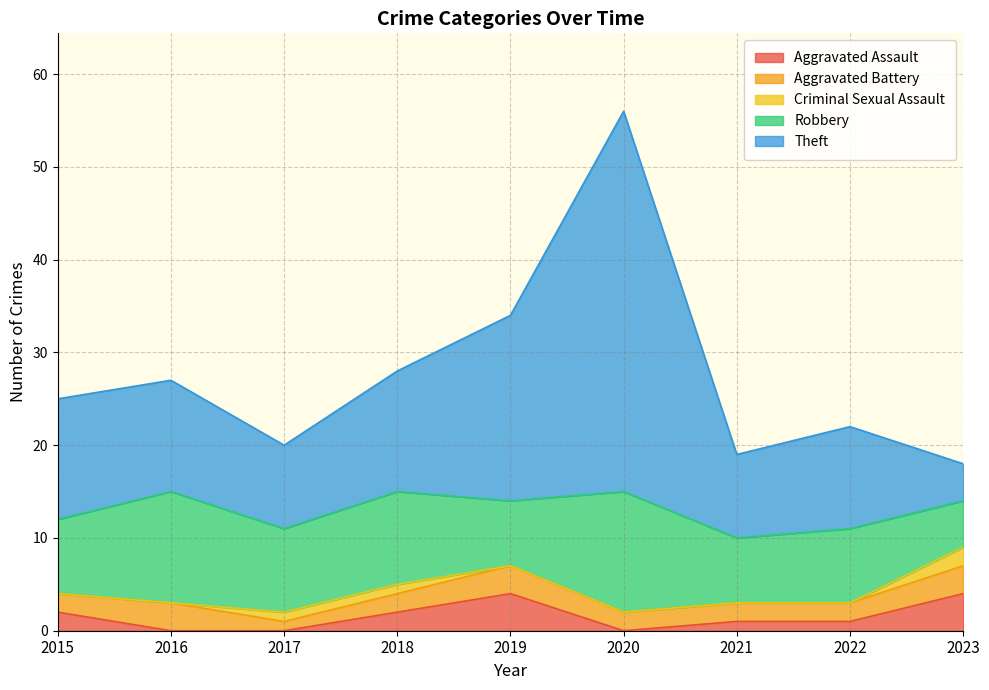

At which label does Aggravated Battery reach its peak?

2016